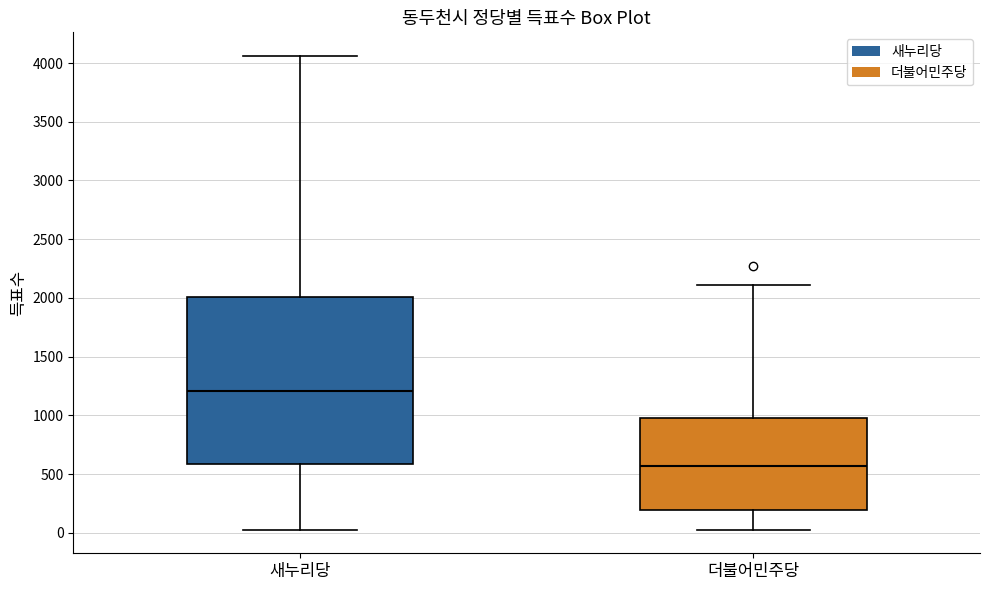

Reading left to right, read every box against the y-axis: the position of its median line, the range the box covers, and the ends of its whiskers. The values are not printed on the chart, so give them approximately, as read against the axis.

새누리당: median 1200, box 600 to 2000, whiskers 50 to 4050
더불어민주당: median 550, box 200 to 1000, whiskers 50 to 2100